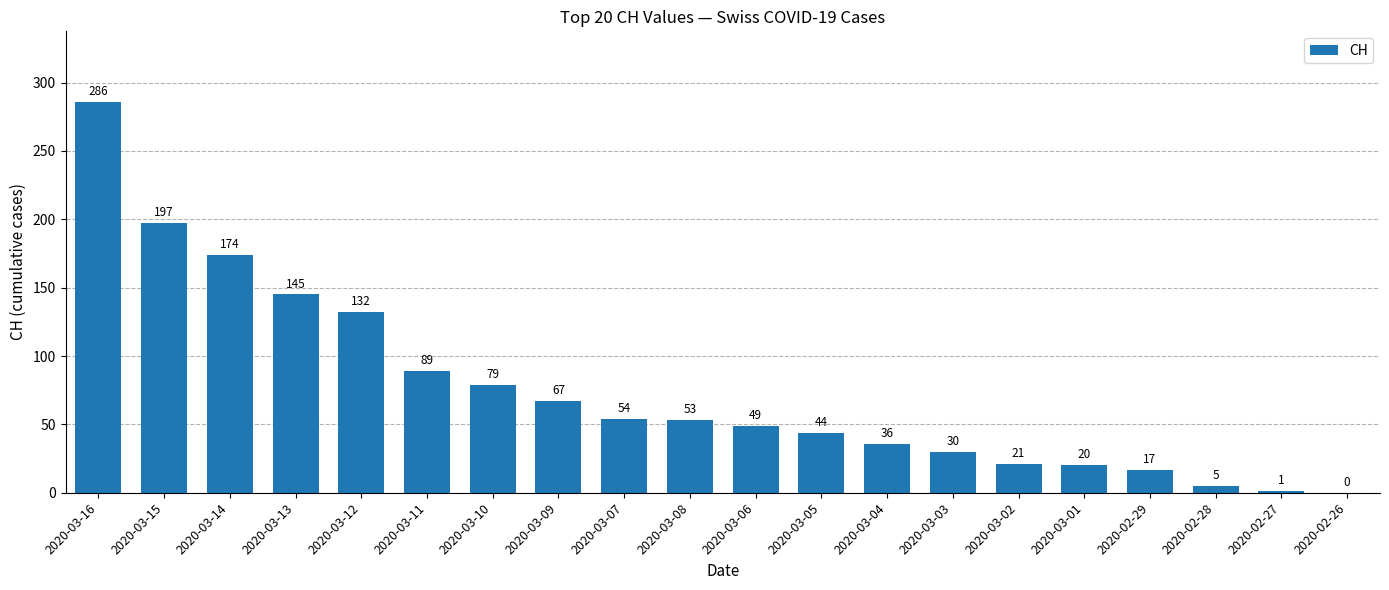

Reading right to left, extract all data points from this chart.

0	1	5	17	20	21	30	36	44	49	53	54	67	79	89	132	145	174	197	286